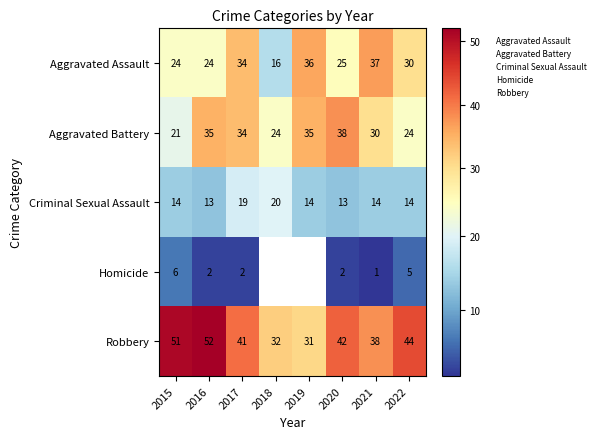

Which series has the largest range (max minus min)?

Aggravated Assault